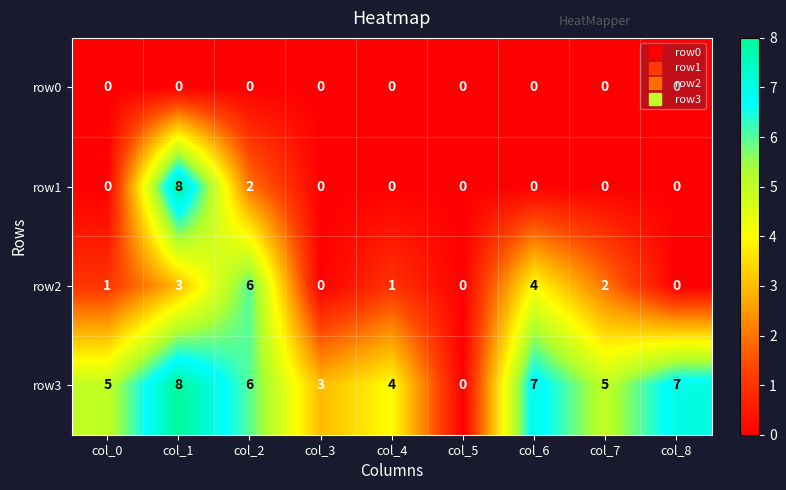

What is the greatest value displayed?

8